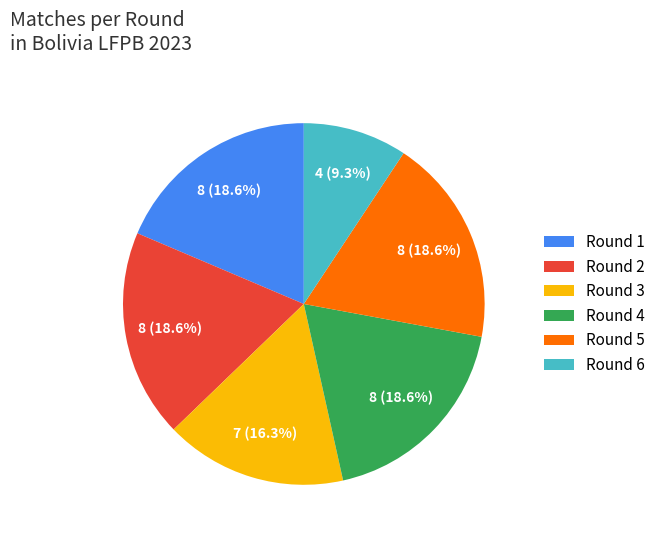

How many slices are in this pie chart?

6